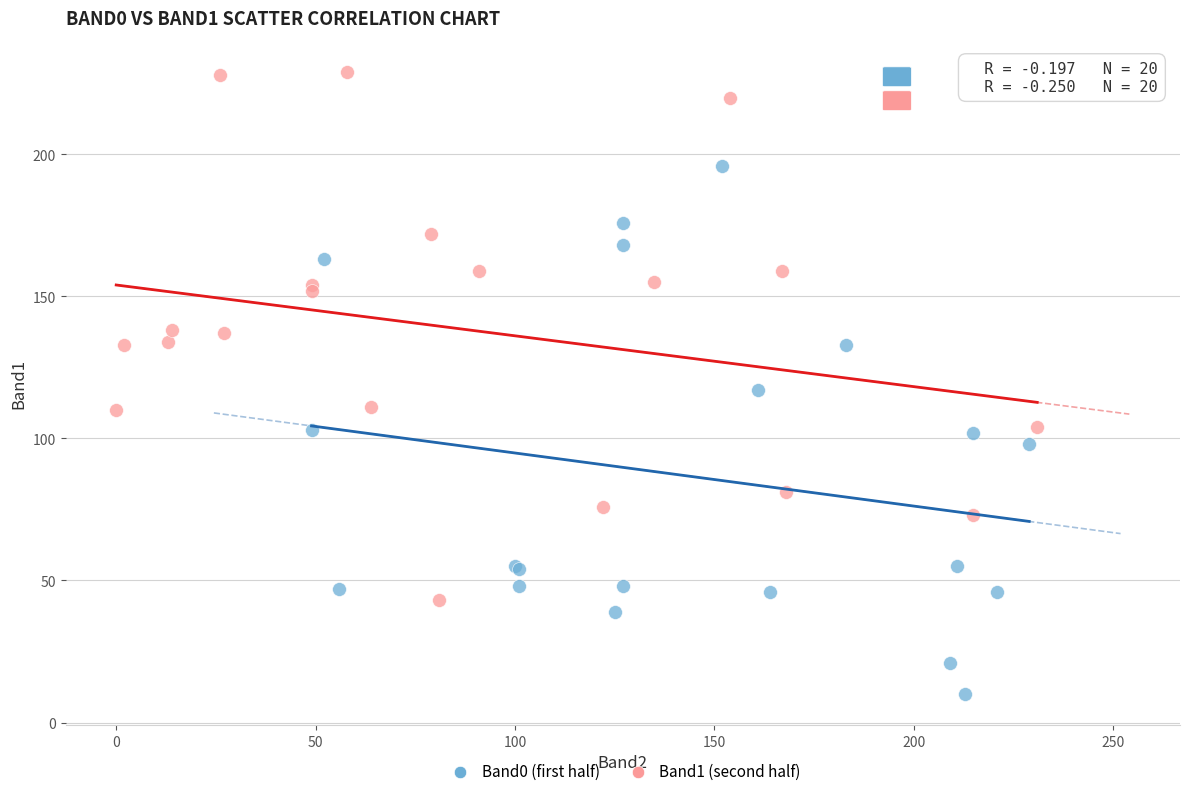

What are all the series names shown in the legend?

Band0 (first half), Band1 (second half)